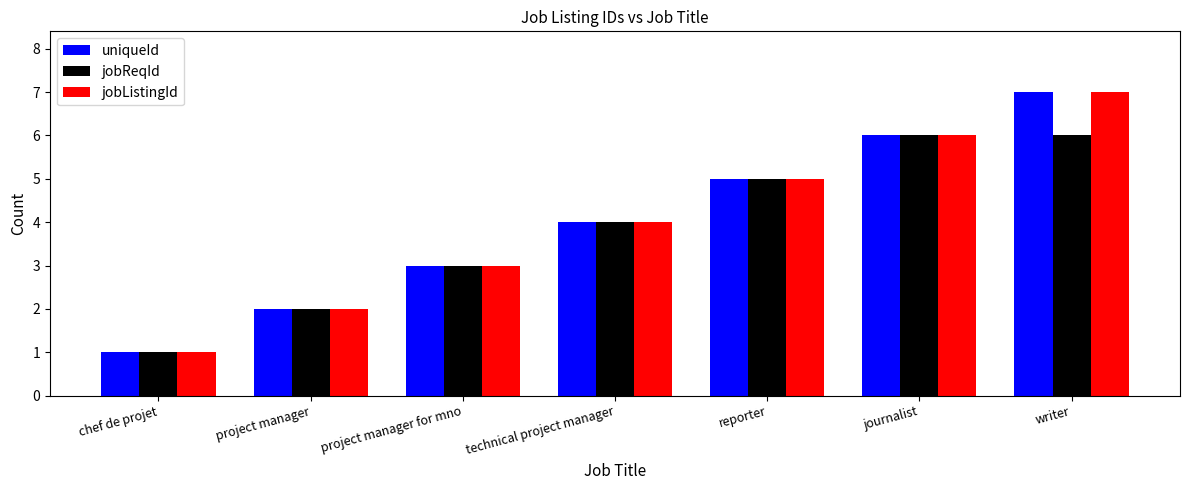

How many bars are there in total?

21